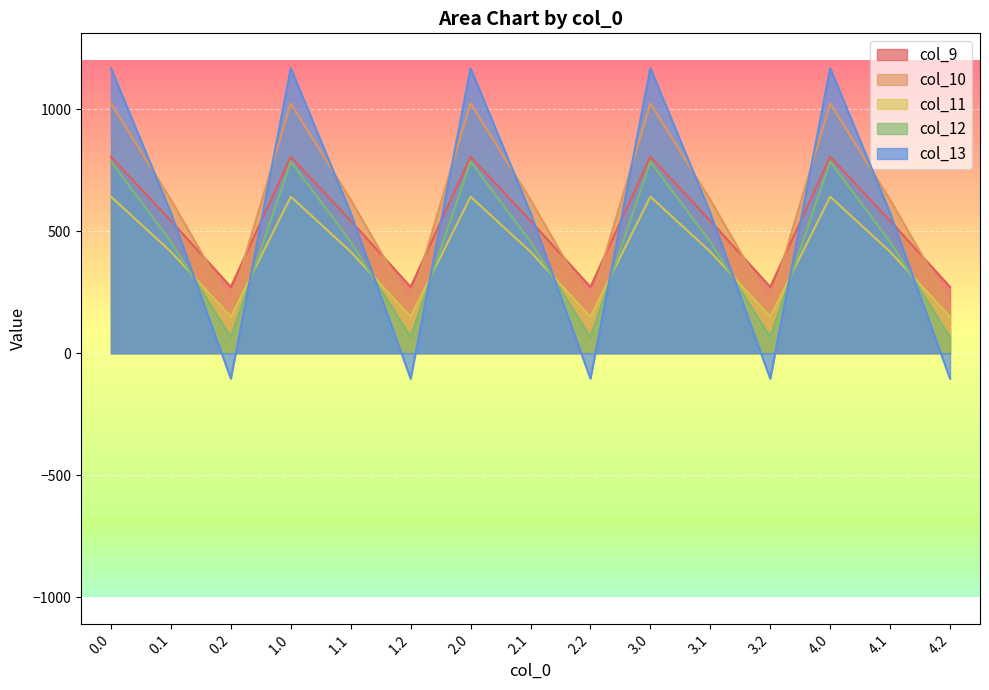

In col_9, how many points are lower than both neighbors (excluding endpoints)?

4